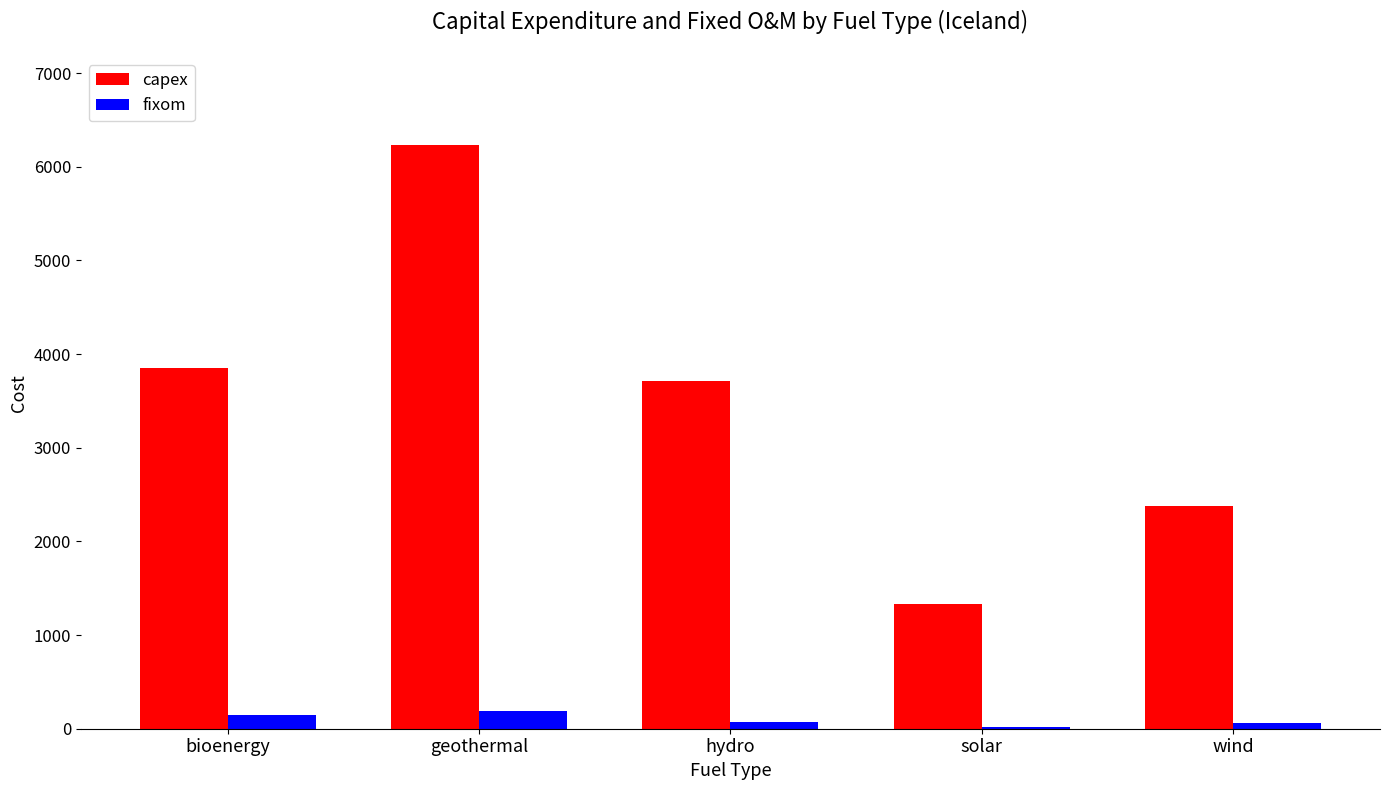

How many distinct data groups are displayed?

2